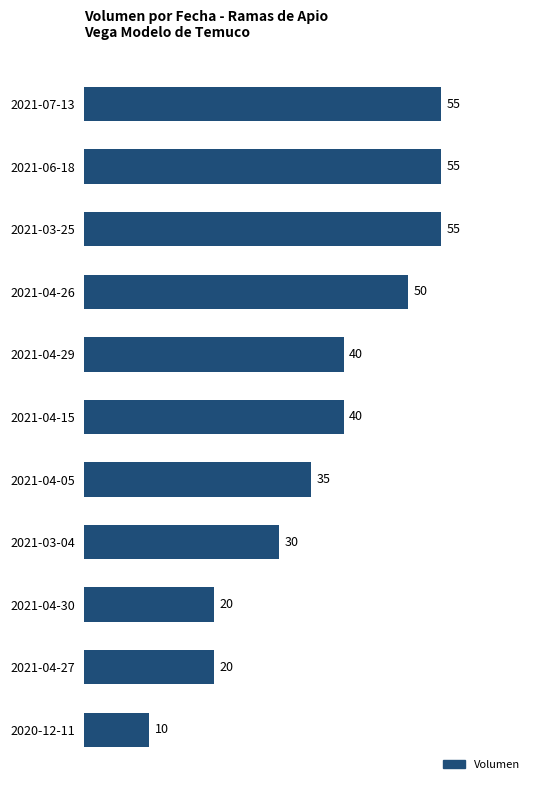

At which label is the value closest to 32?

2021-03-04